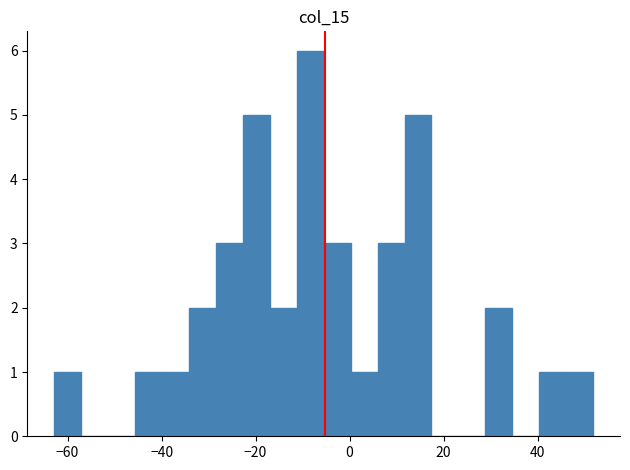

Read against the x-axis, roughly where is the centre of the tallest bar?

-8